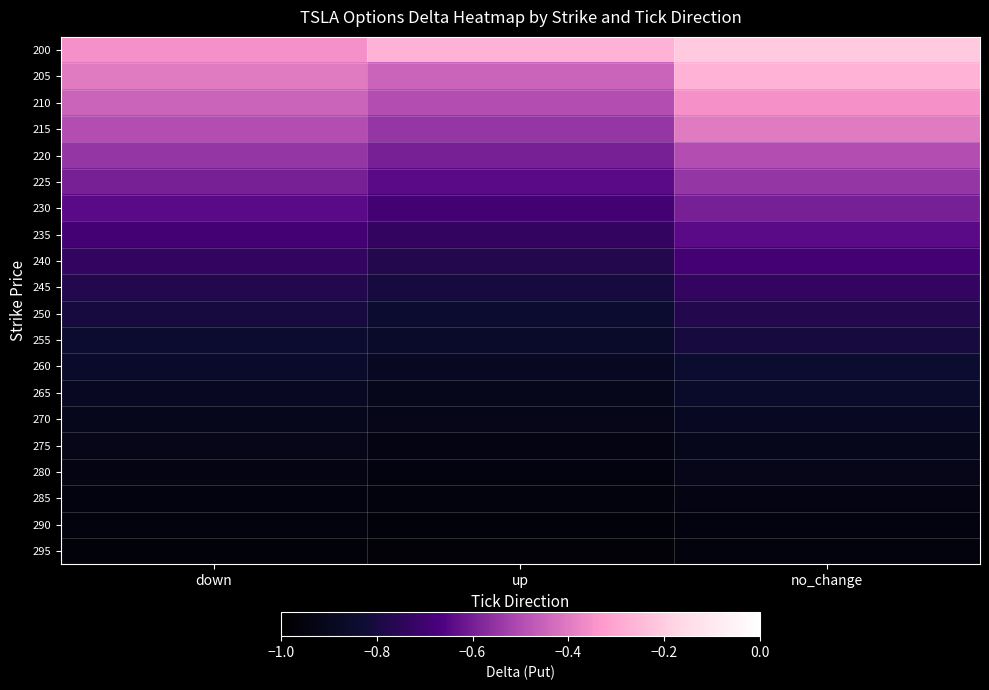

Reading left to right, extract all data points from this chart.

200: down=-0.4	up=-0.3	no_change=-0.2
205: down=-0.4	up=-0.4	no_change=-0.3
210: down=-0.4	up=-0.5	no_change=-0.4
215: down=-0.5	up=-0.5	no_change=-0.4
220: down=-0.5	up=-0.6	no_change=-0.5
225: down=-0.6	up=-0.6	no_change=-0.5
230: down=-0.6	up=-0.7	no_change=-0.6
235: down=-0.7	up=-0.7	no_change=-0.6
240: down=-0.7	up=-0.8	no_change=-0.7
245: down=-0.8	up=-0.8	no_change=-0.7
250: down=-0.8	up=-0.8	no_change=-0.8
255: down=-0.8	up=-0.9	no_change=-0.8
260: down=-0.9	up=-0.9	no_change=-0.8
265: down=-0.9	up=-0.9	no_change=-0.9
270: down=-0.9	up=-0.9	no_change=-0.9
275: down=-0.9	up=-0.9	no_change=-0.9
280: down=-0.9	up=-0.9	no_change=-0.9
285: down=-0.9	up=-1.0	no_change=-0.9
290: down=-1.0	up=-1.0	no_change=-0.9
295: down=-1.0	up=-1.0	no_change=-1.0